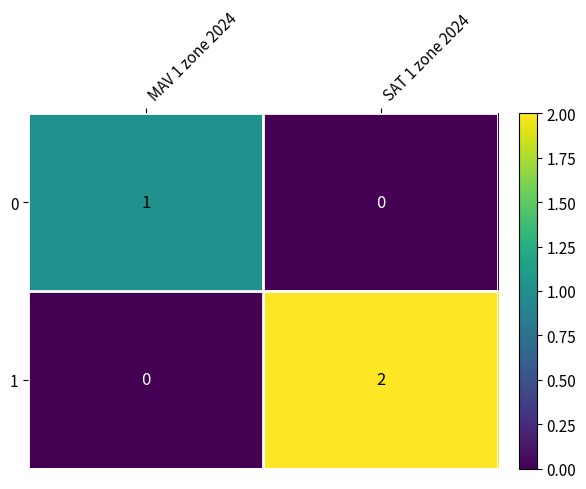

Is the value of 1 at MAV 1 zone 2024 greater than the value of 0 at MAV 1 zone 2024?

No